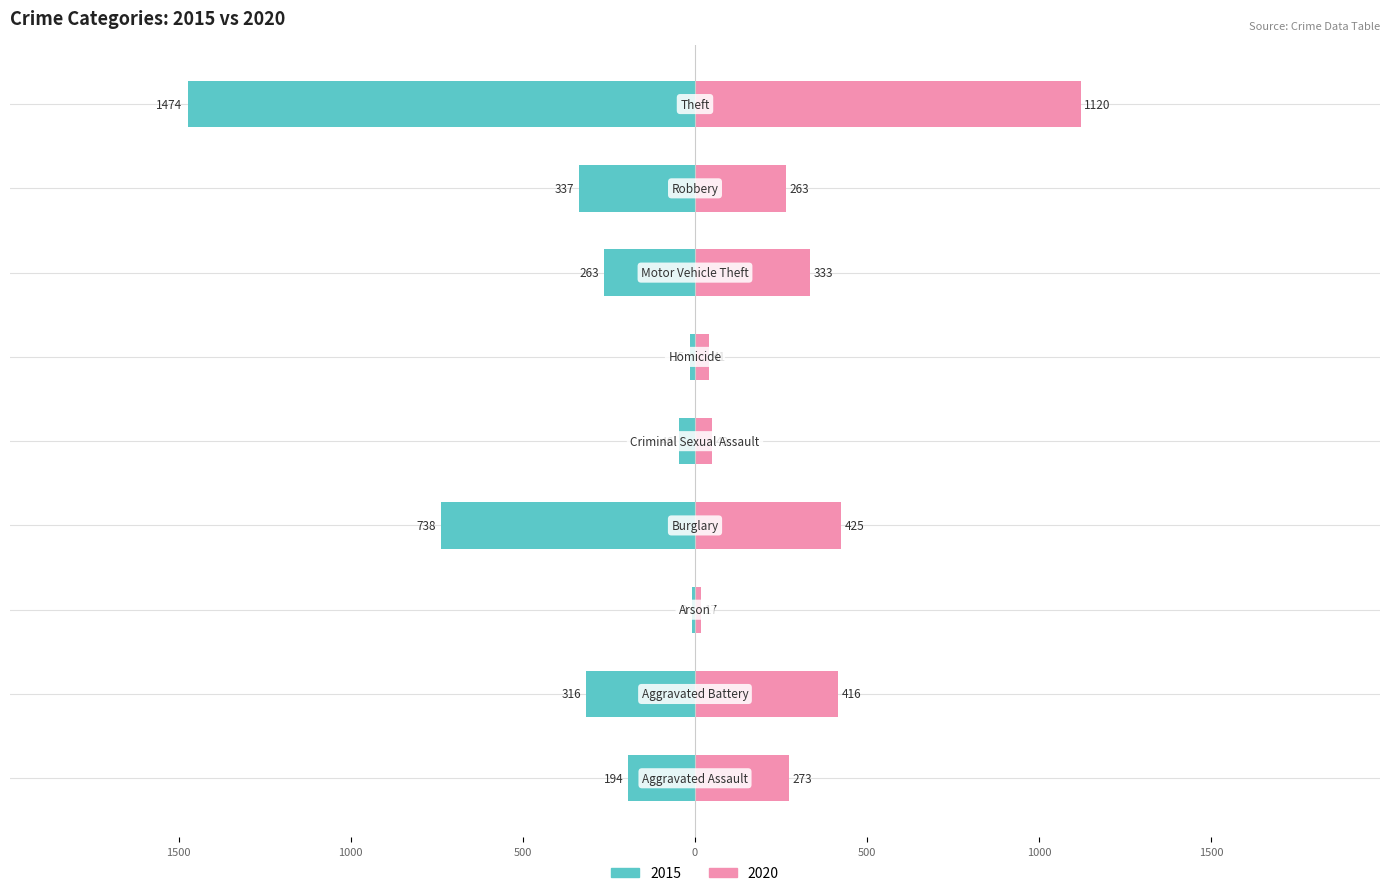

What is the minimum value shown in the chart?

7